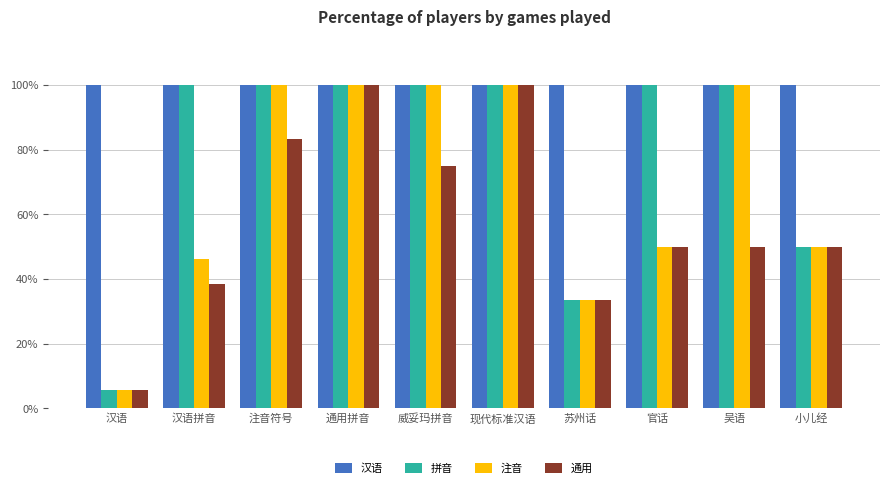

What is the difference between the second highest and second lowest values in the 注音 series?

66.7